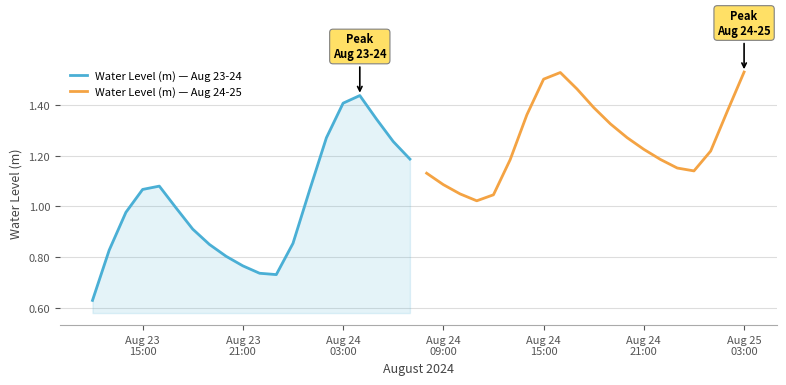

Is this an area chart (filled region under the line)?

No